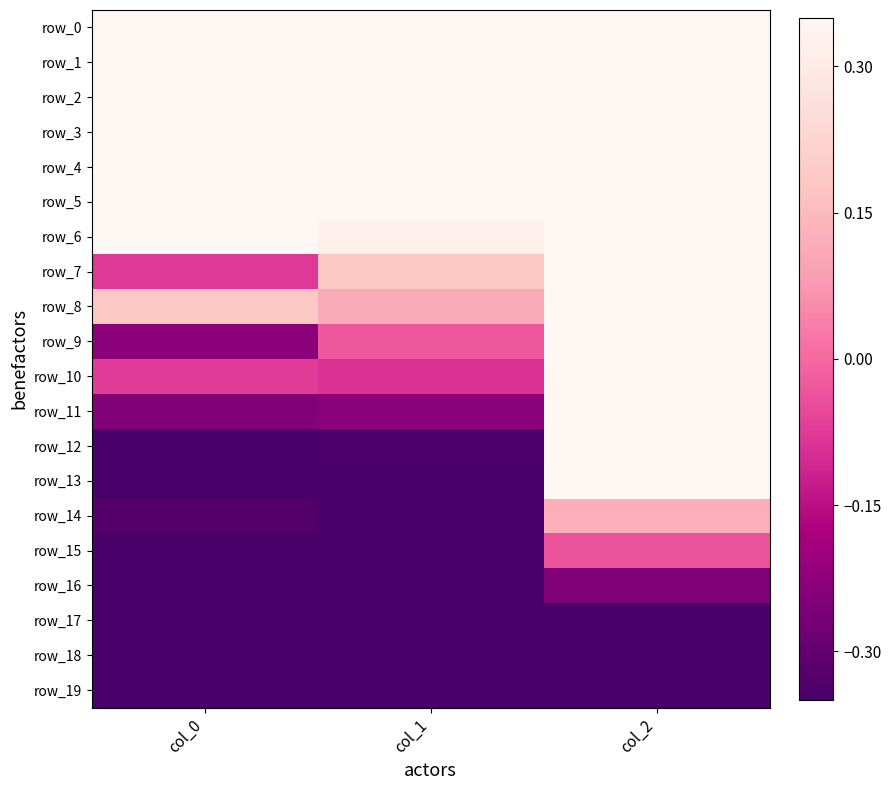

What is the minimum value for row_9?

-0.2